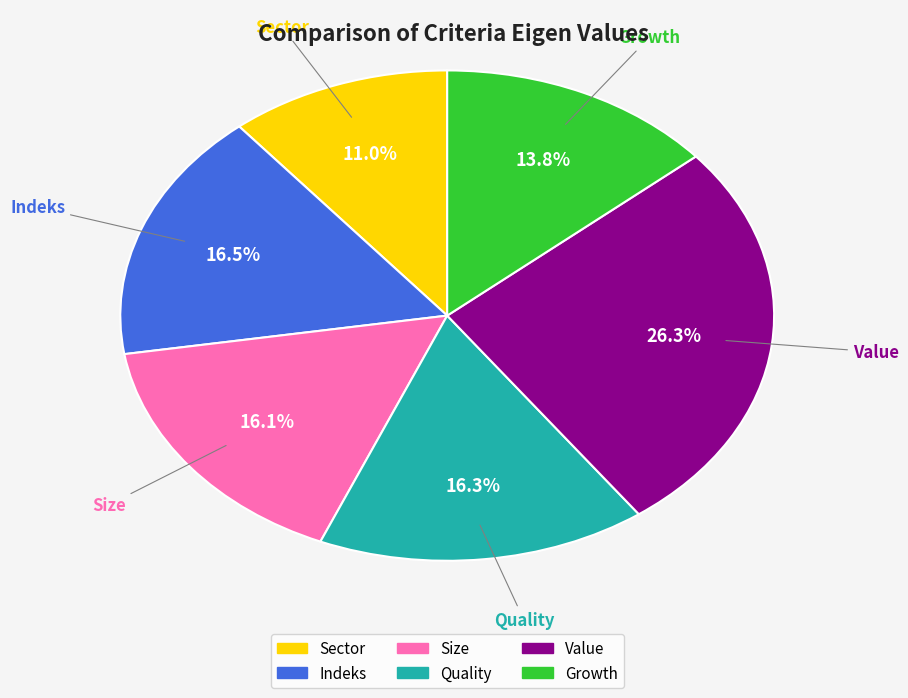

Does any single category account for the majority?

No